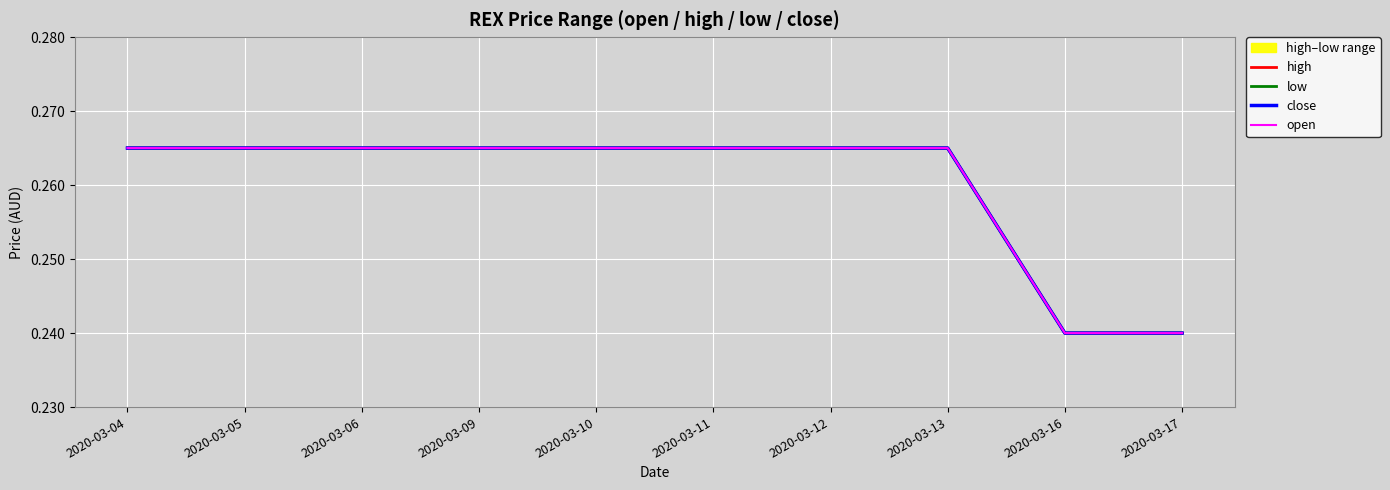

How many high values are between 0 and 1?

10